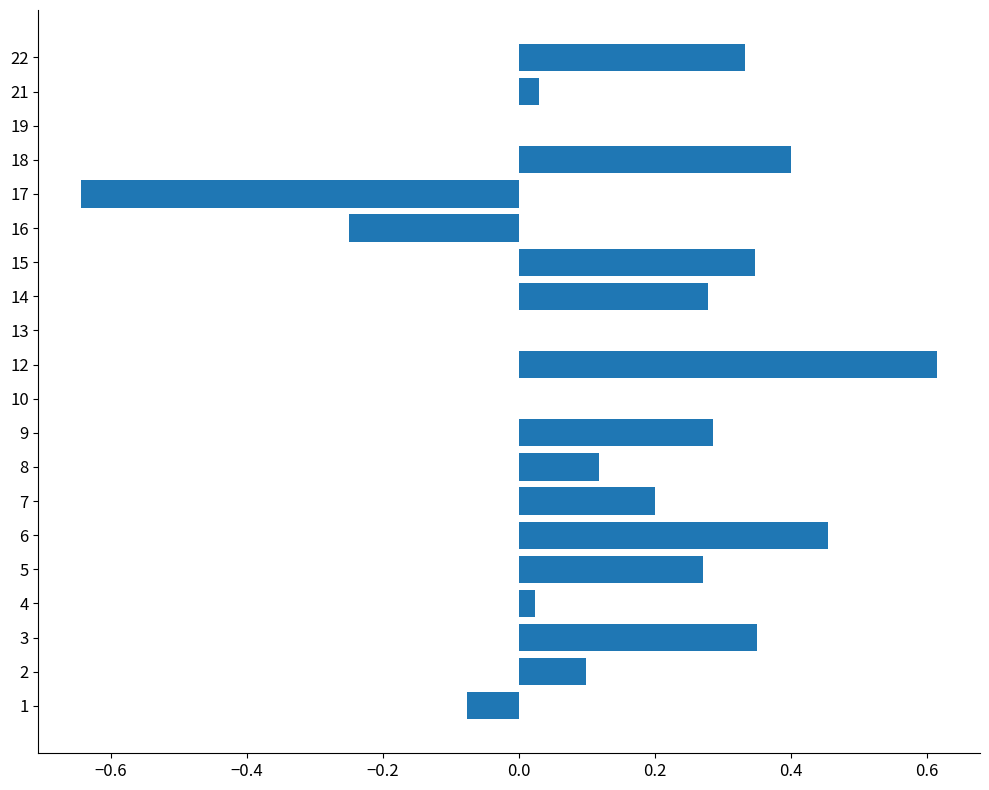

What is the sum of all values?

2.8